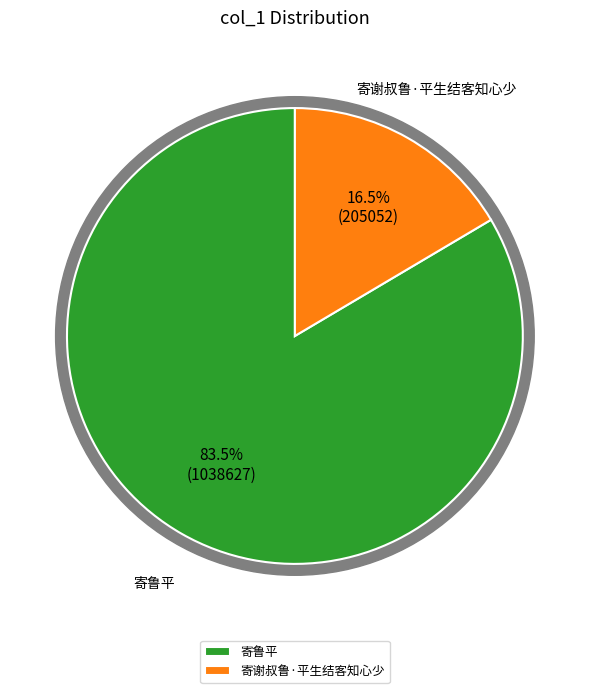

Is there any slice that represents more than half of the pie?

Yes